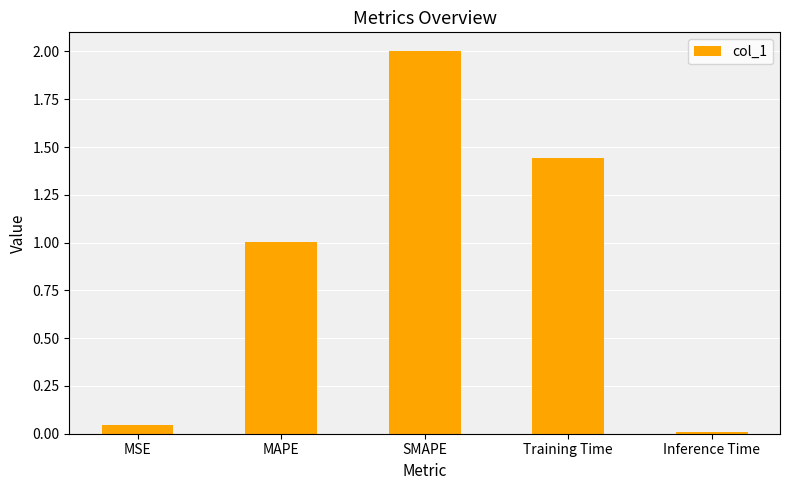

Rank the categories by value from highest to lowest.

SMAPE, Training Time, MAPE, MSE, Inference Time